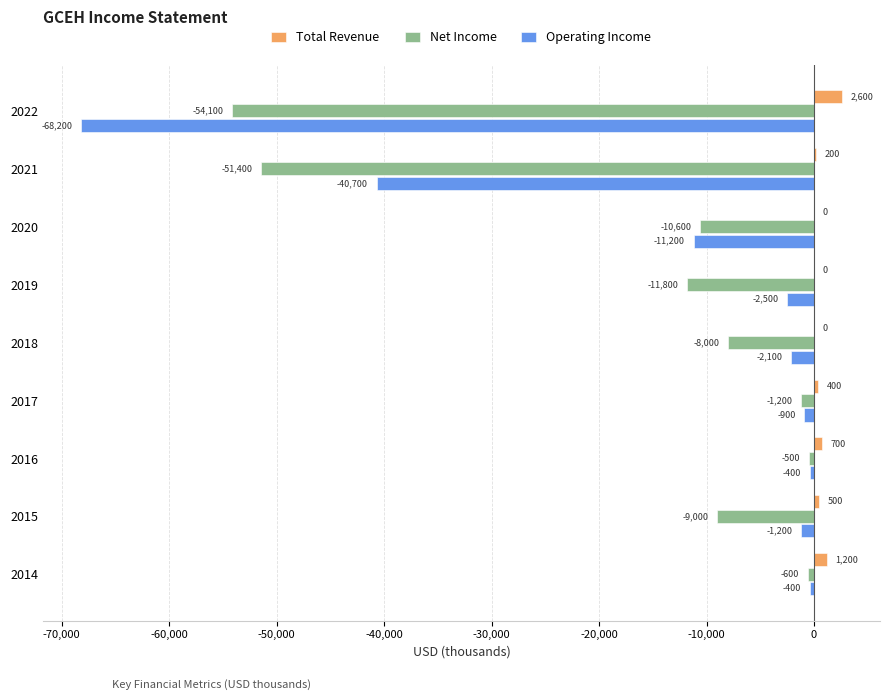

How many values in the Net Income series exceed -9000?

4